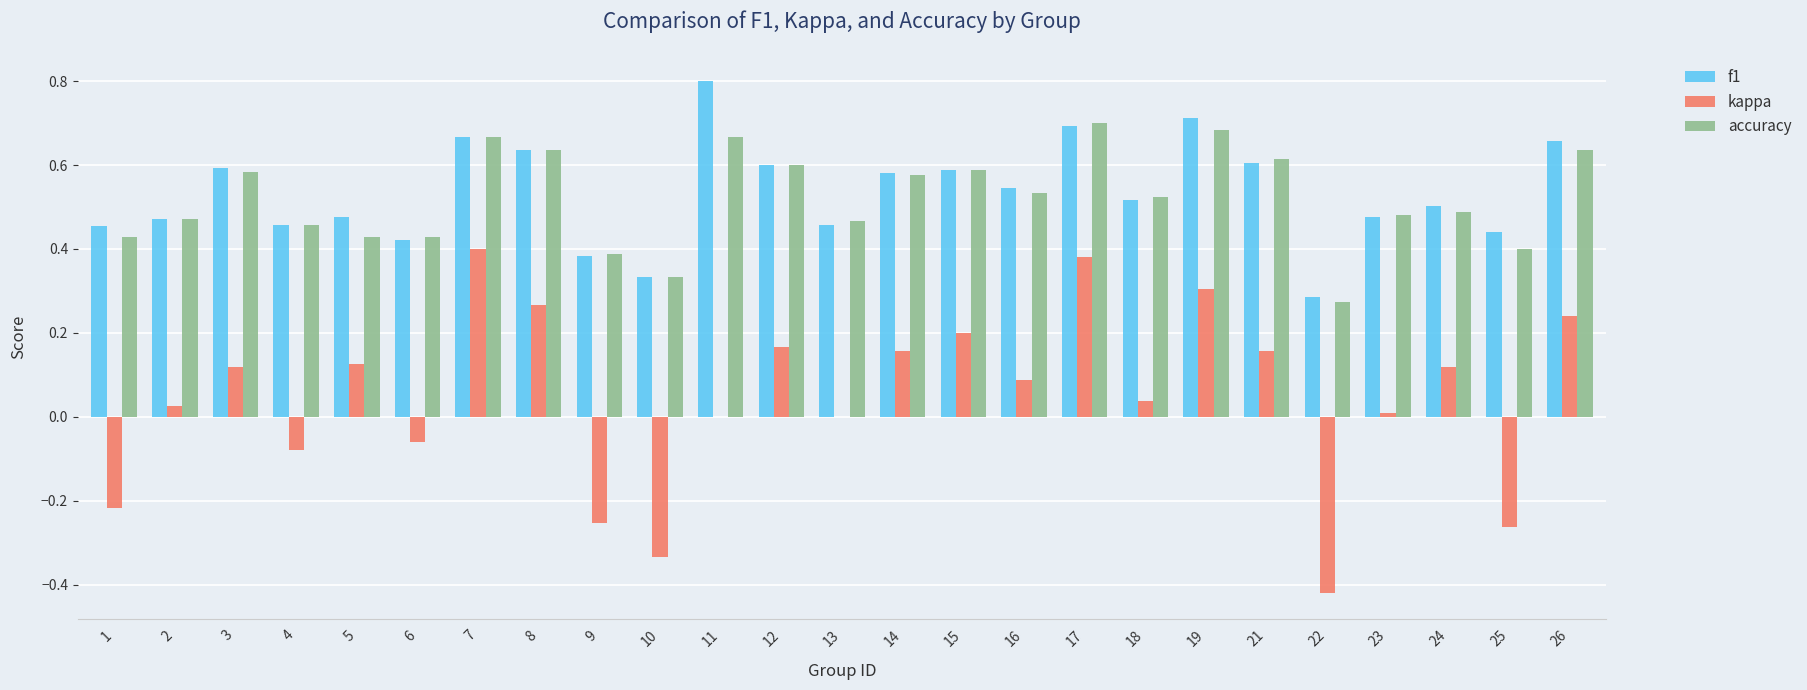

Between 2 and 21, which series saw the biggest shift?

accuracy